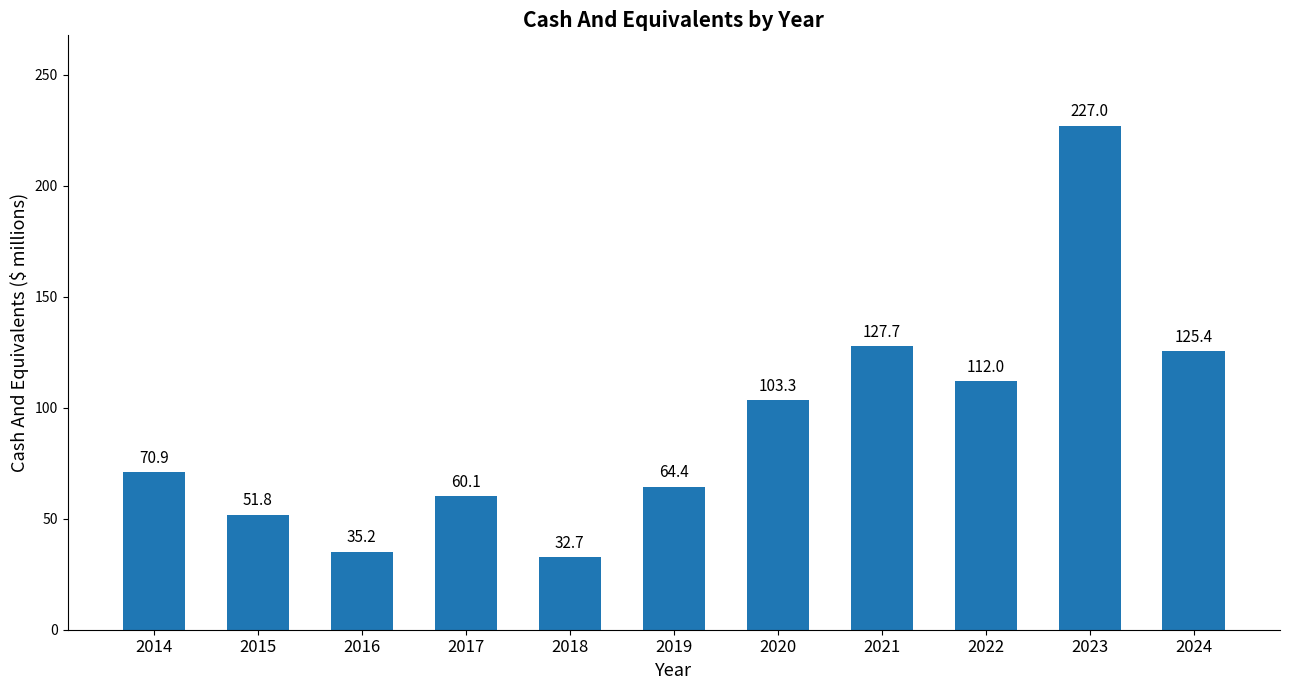

Where is the data nearest to the value 129?

2021